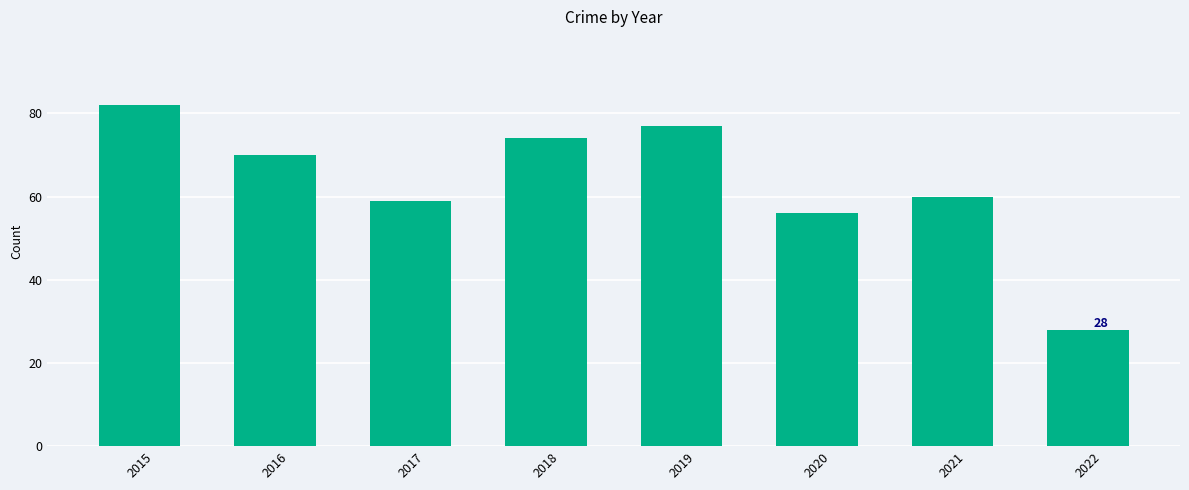

Is it true that the value at 2017 is 59?

True